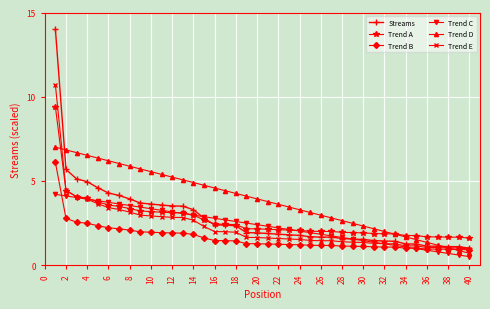

List the series in order of their peak value, highest first.

Streams, Trend E, Trend A, Trend D, Trend B, Trend C